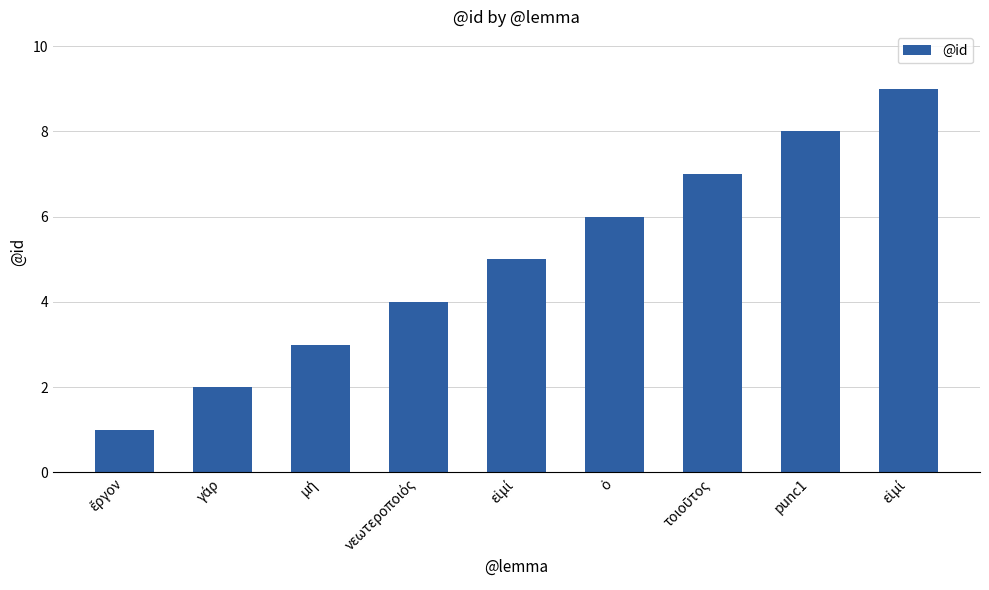

What is the change in value from εἰμί to punc1?

+3